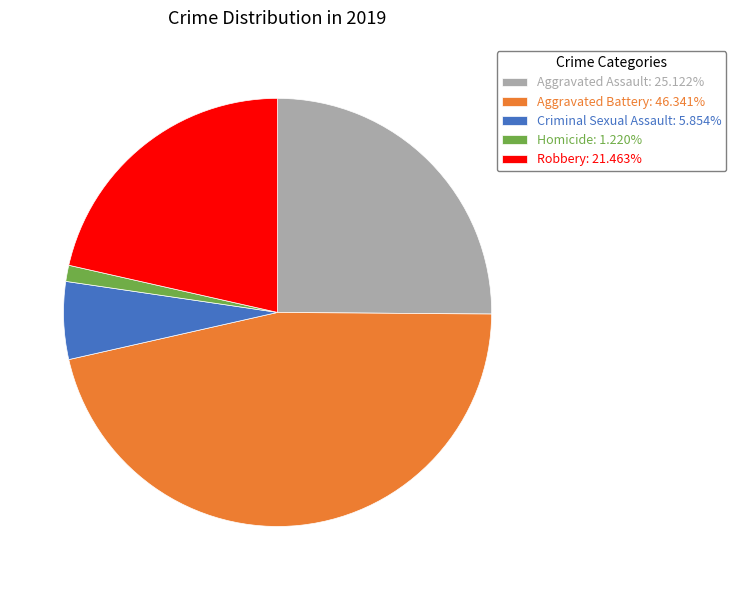

Which slice is the smallest?

Homicide